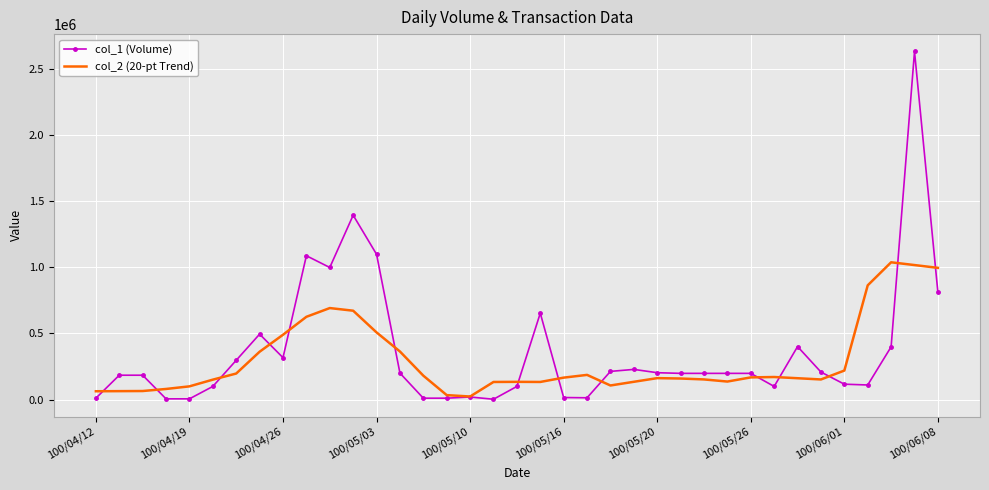

Which series has the widest spread of values?

col_1 (Volume)